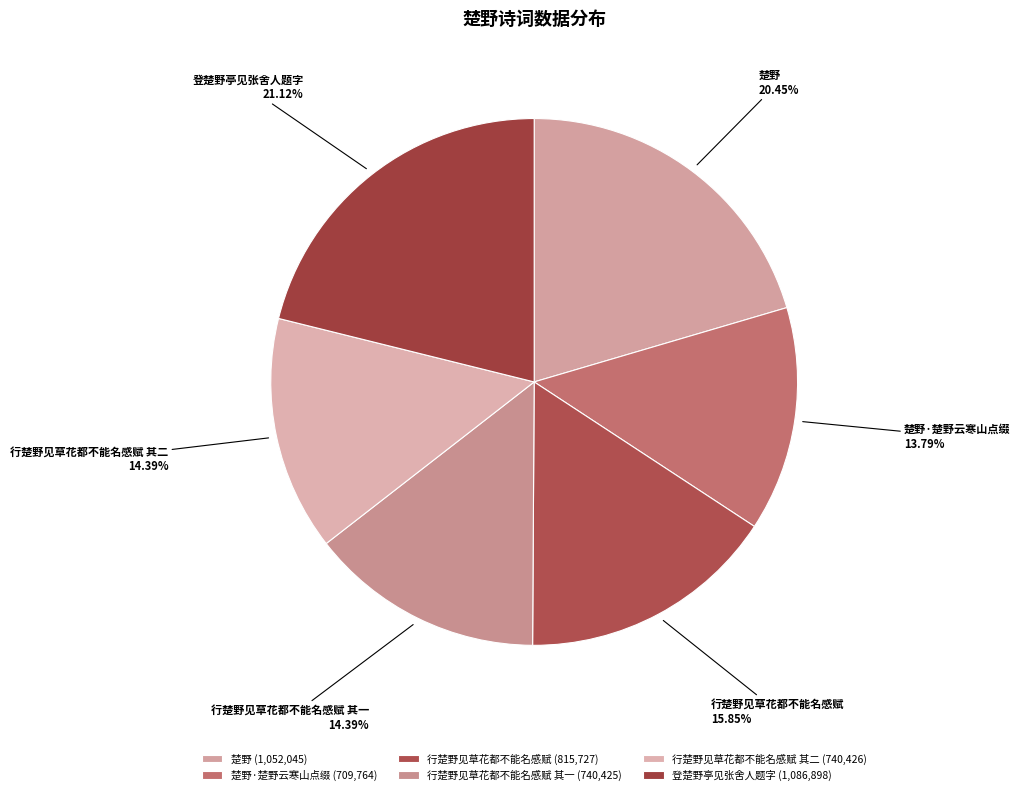

Which slice is the smallest?

楚野·楚野云寒山点缀